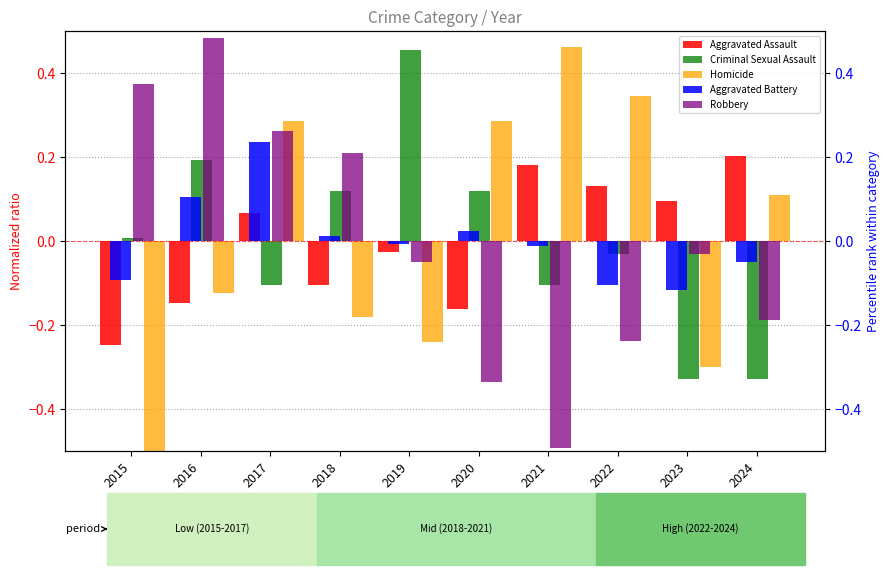

What is the sum of the Criminal Sexual Assault values at 2017 and 2024?

-0.4